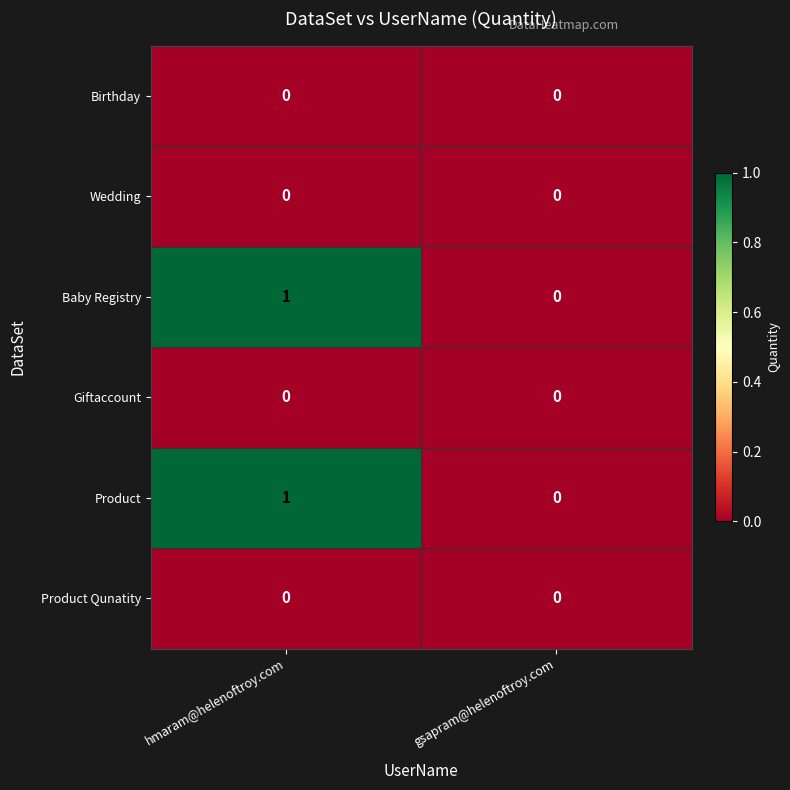

List the labels in order of Product value, smallest first.

gsapram@helenoftroy.com, hmaram@helenoftroy.com